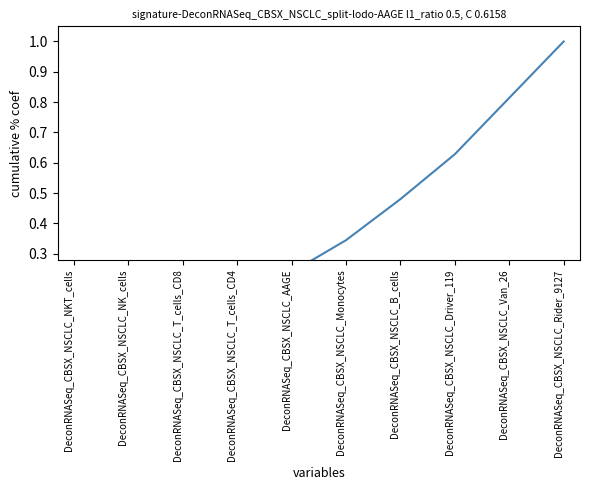

What value does the data have at DeconRNASeq_CBSX_NSCLC_Rider_9127?

1.0